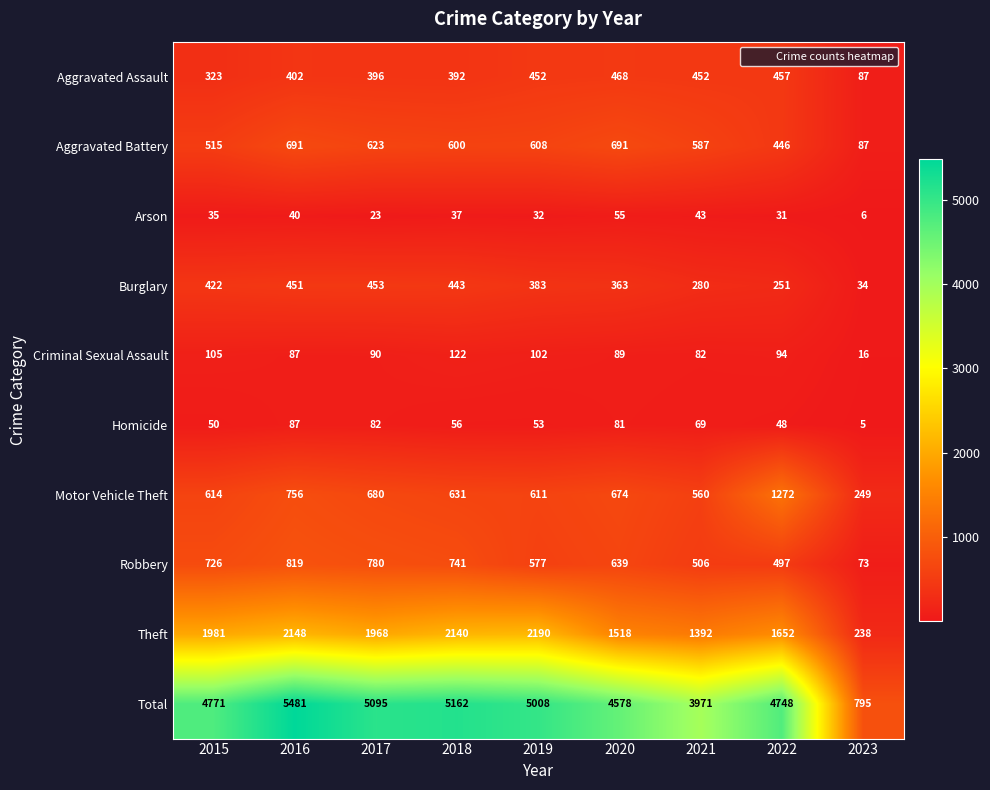

At which category is the sum across all series the highest?

2016